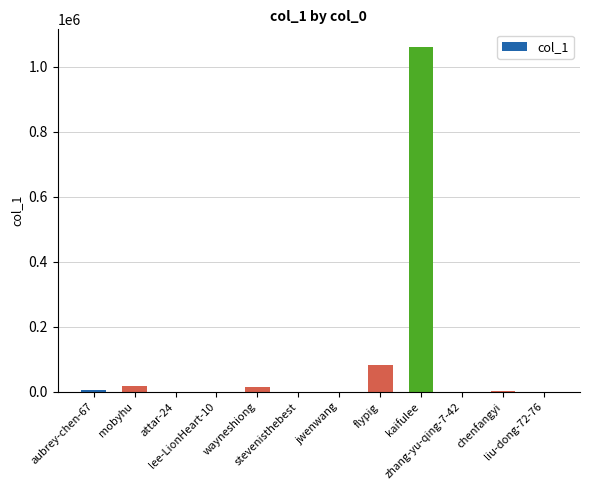

Are the bars horizontal?

No